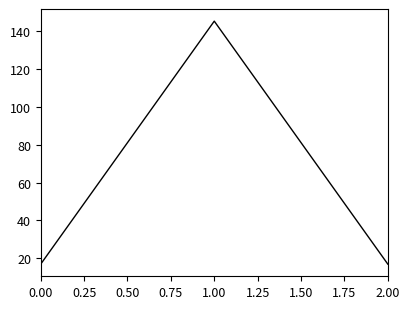

What is the average value?

60